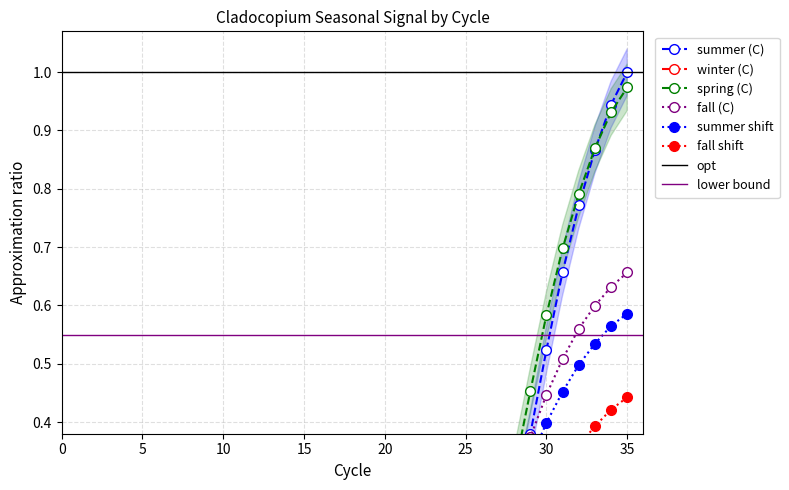

What are all the series names shown in the legend?

summer (C), winter (C), spring (C), fall (C), summer shift, fall shift